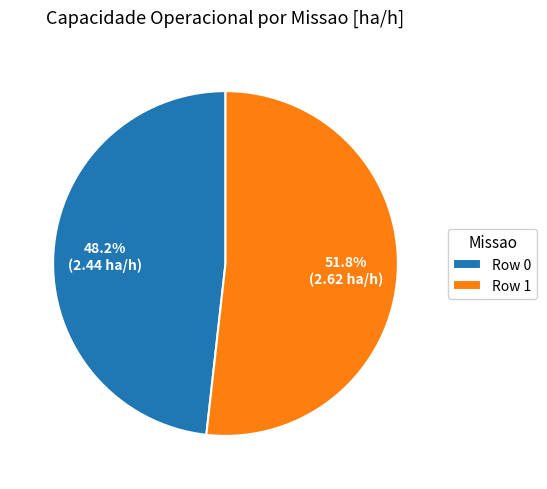

Is Row 0 the majority of the pie?

No